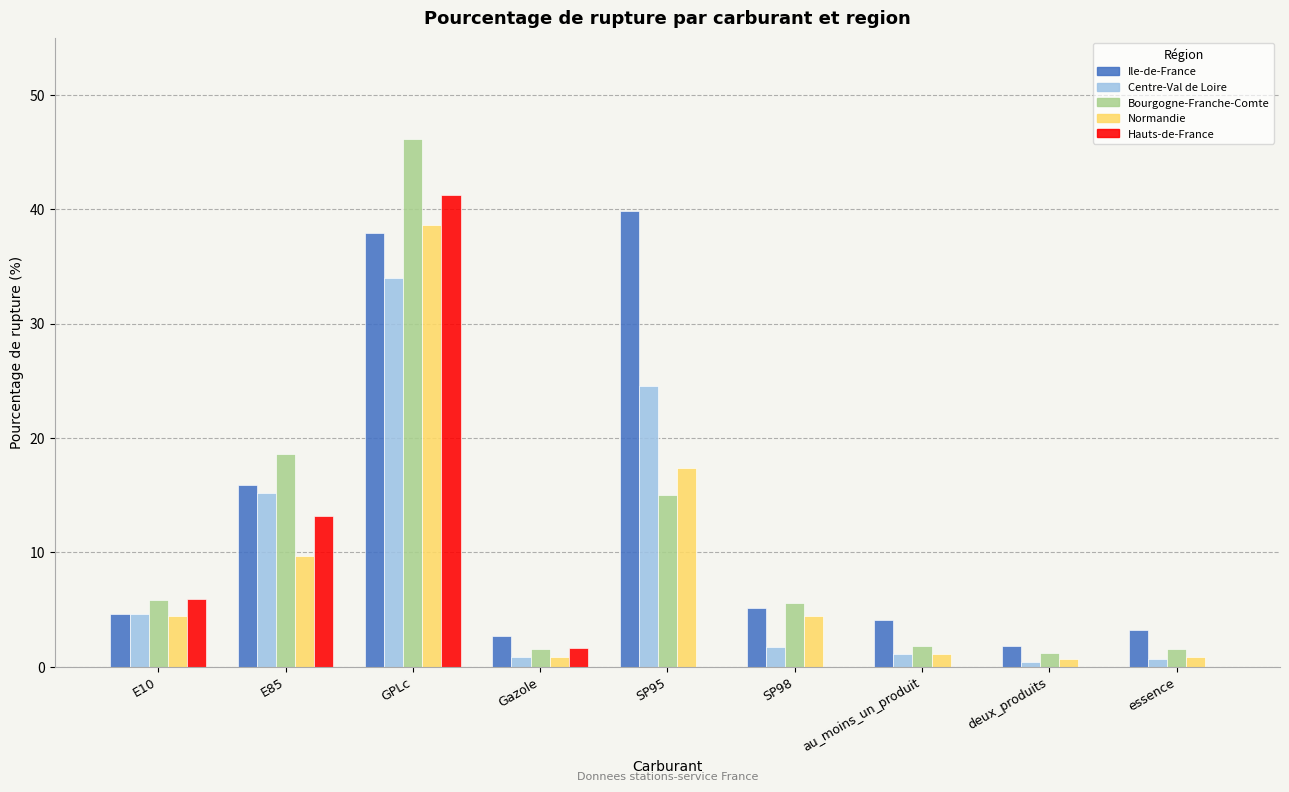

Is it true that Ile-de-France equals 2.7 at Gazole?

True